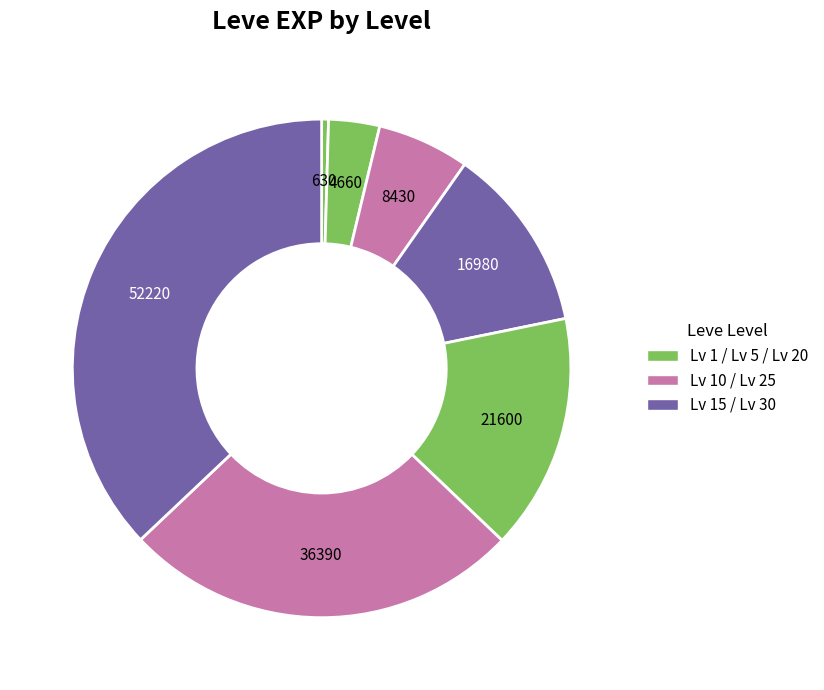

What is the largest slice in the pie chart?

30